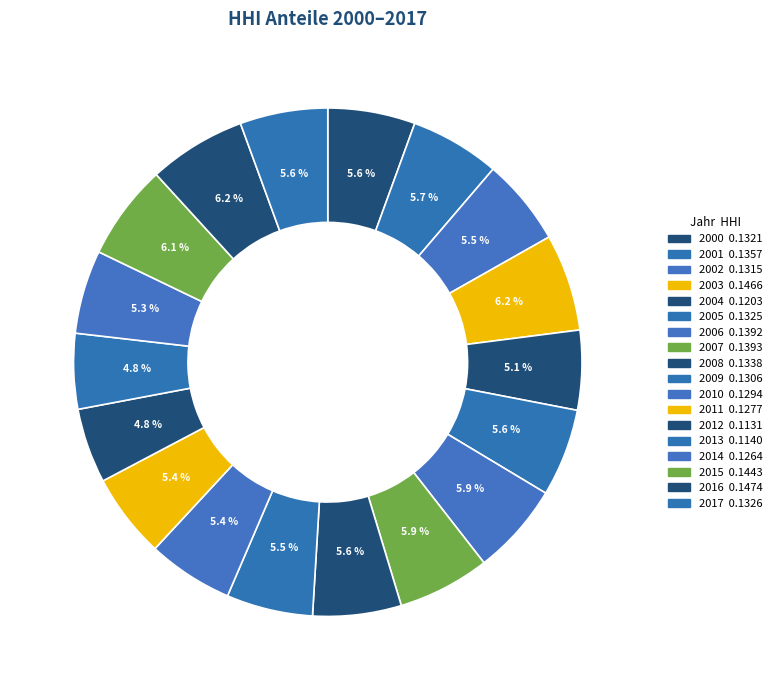

Is the sum of 2015 and 2013 greater than half?

No